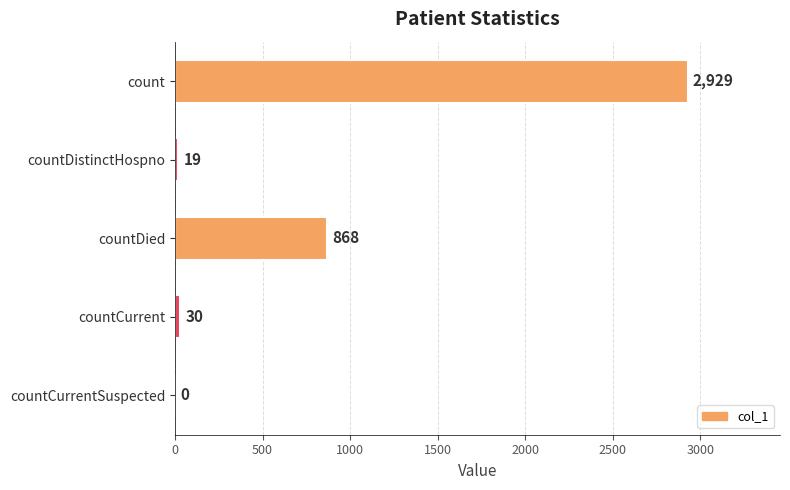

What is the sum of all values?

3846